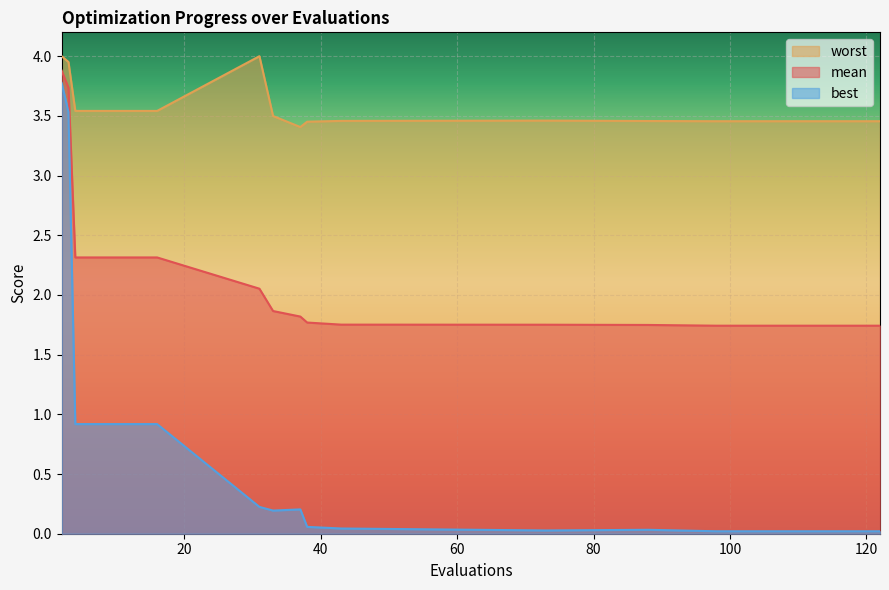

Which series has the largest range (max minus min)?

best